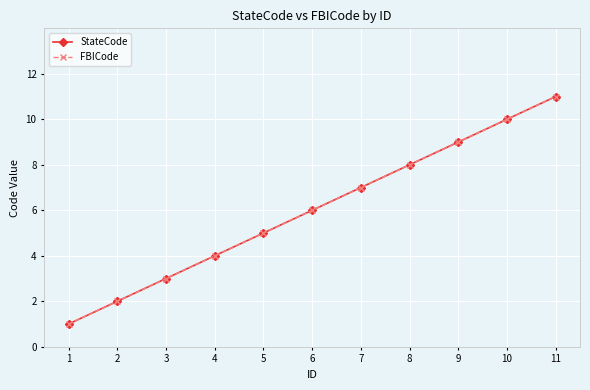

Is this an area chart (filled region under the line)?

No